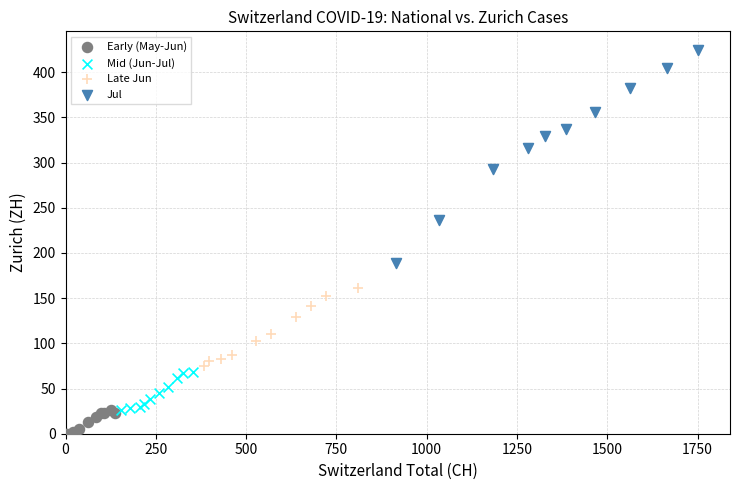

Which series contains the highest Y value?

Jul